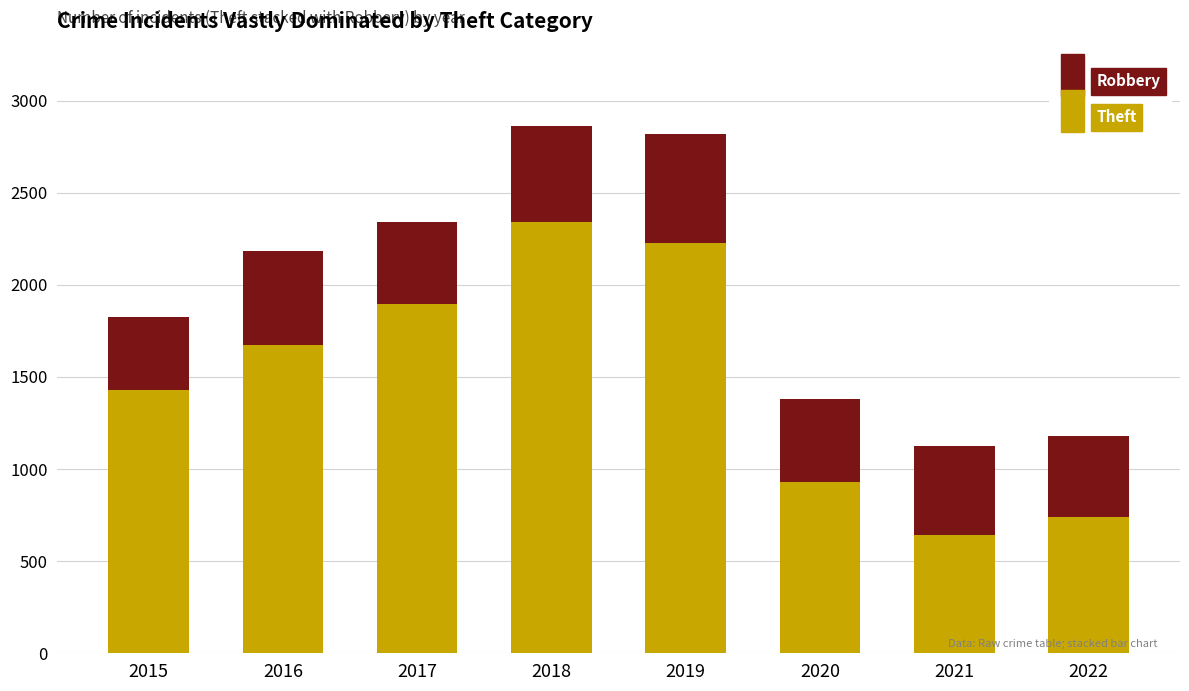

What are all the series names shown in the legend?

Robbery, Theft